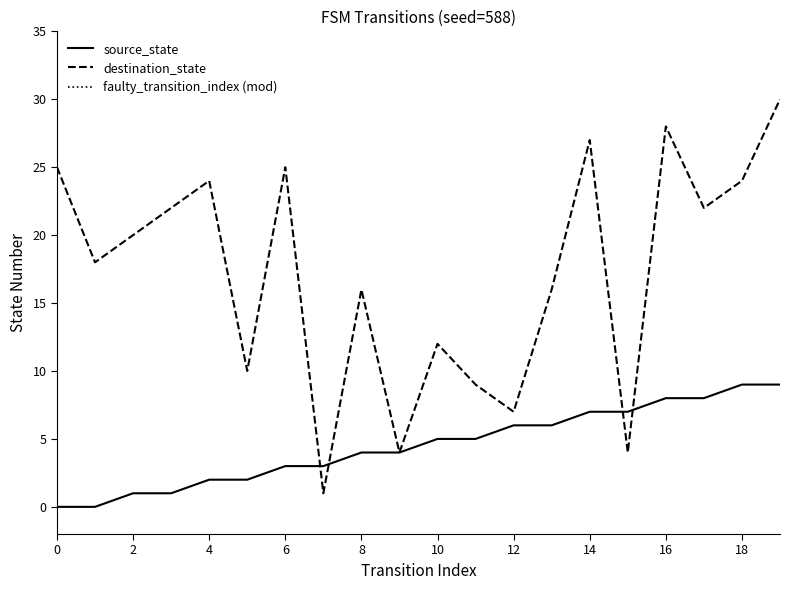

What is the value of the destination_state point at the 5th from the left?

24